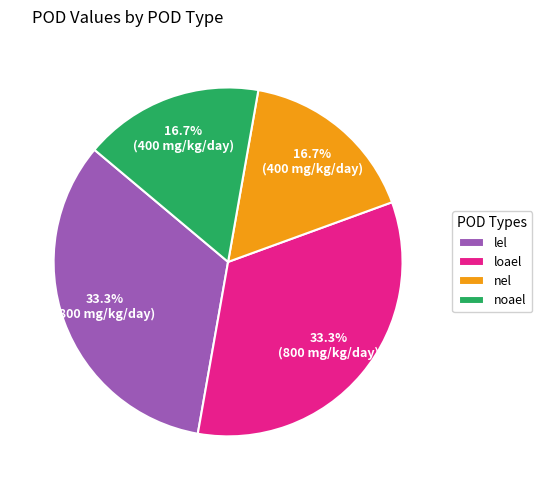

To the nearest percent, what portion does loael represent?

33%